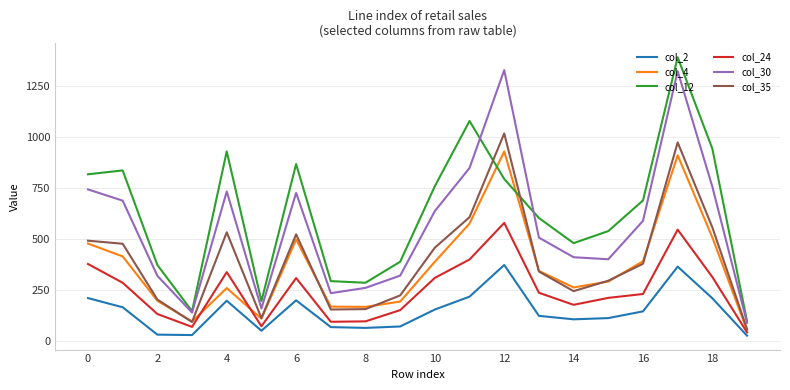

What is the average value of the col_4 series?

362